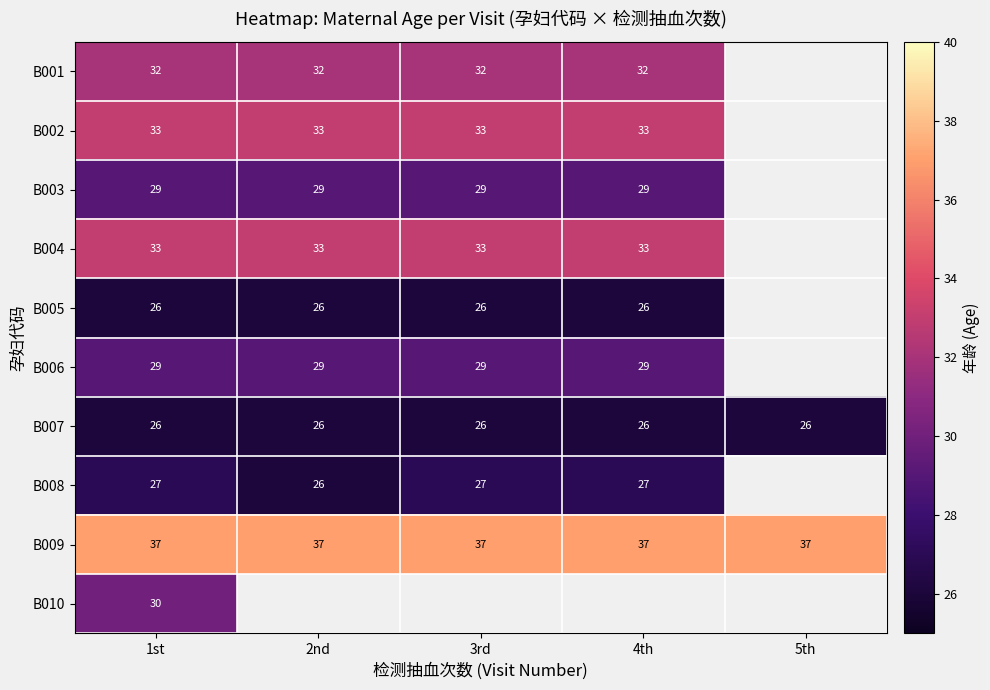

True or false: B008 has a value of 42.0 at 3rd.

False